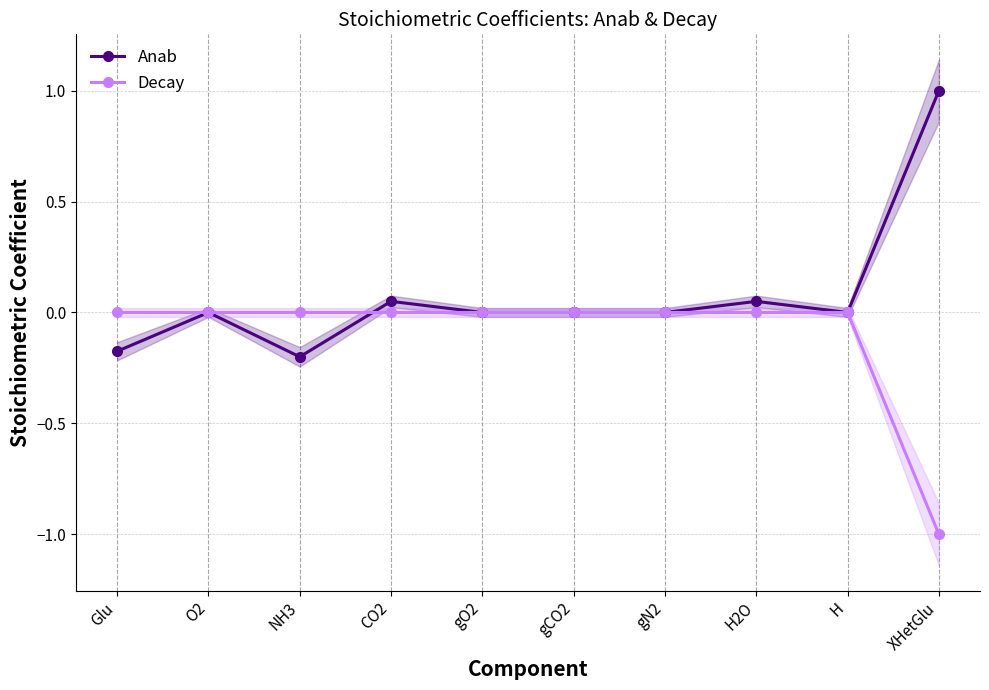

Is this an area chart (filled region under the line)?

No